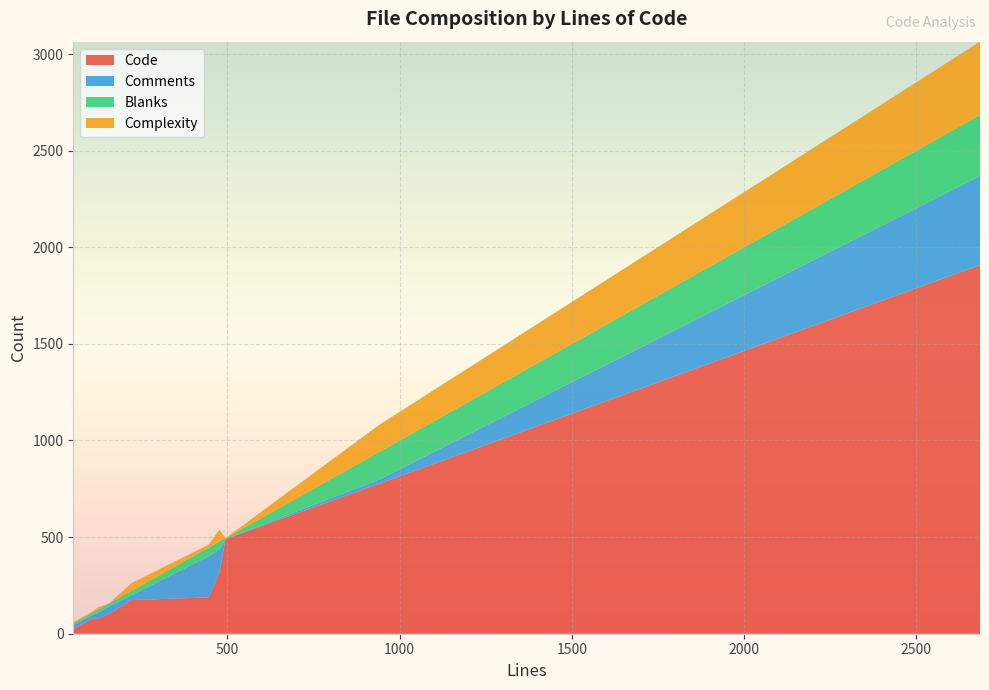

Reading left to right, what are all the values shown in this chart?

Code: 221=174	157=102	110=80	53=24	942=777	477=316	446=188	2685=1908	124=76	495=490
Comments: 221=24	157=40	110=18	53=22	942=22	477=120	446=213	2685=461	124=31	495=0
Blanks: 221=23	157=15	110=12	53=7	942=143	477=41	446=45	2685=316	124=17	495=5
Complexity: 221=40	157=0	110=7	53=6	942=140	477=61	446=15	2685=379	124=12	495=0